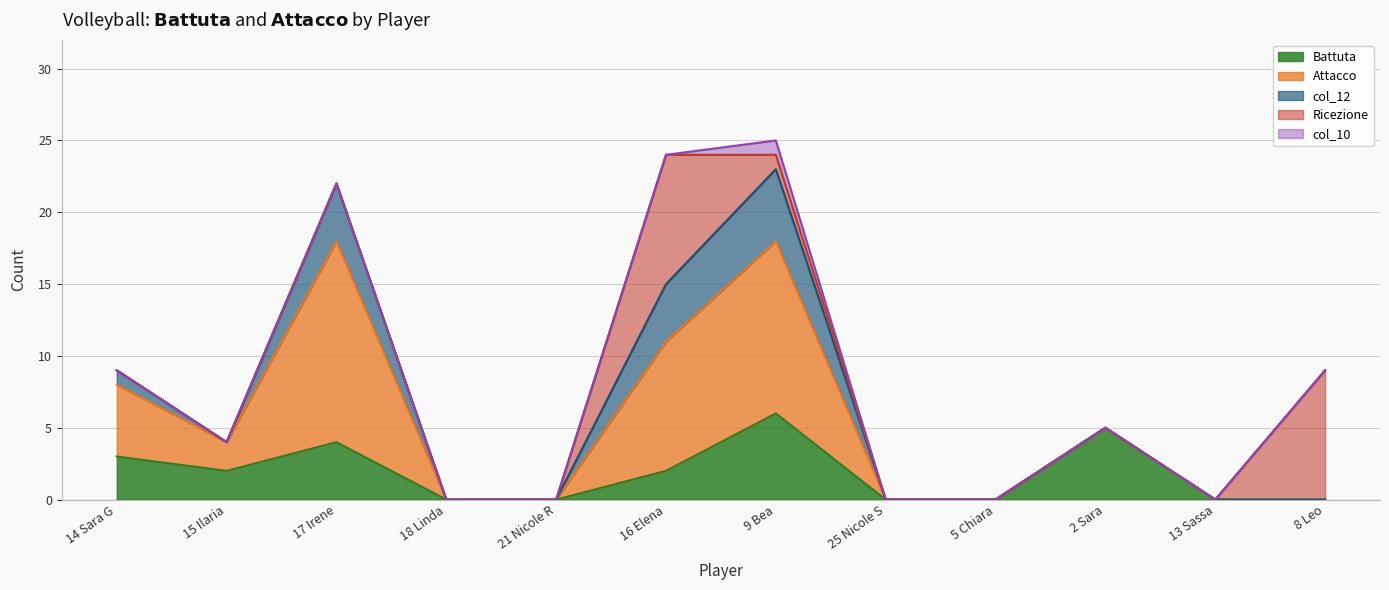

True or false: Battuta and col_10 intersect in this chart.

False